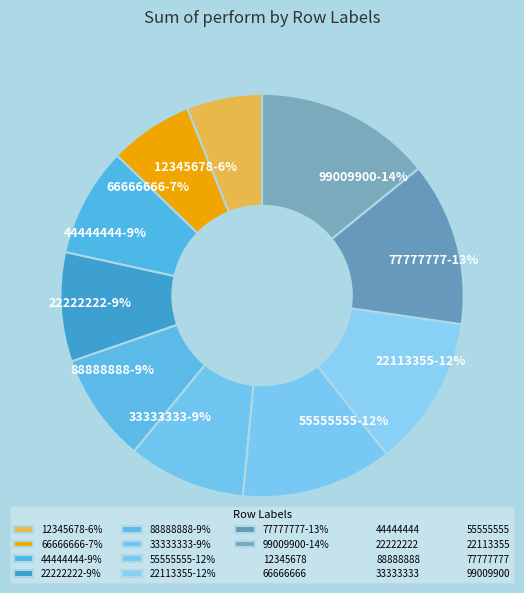

To the nearest percent, what is the difference between the largest and smallest slice percentages?

8%